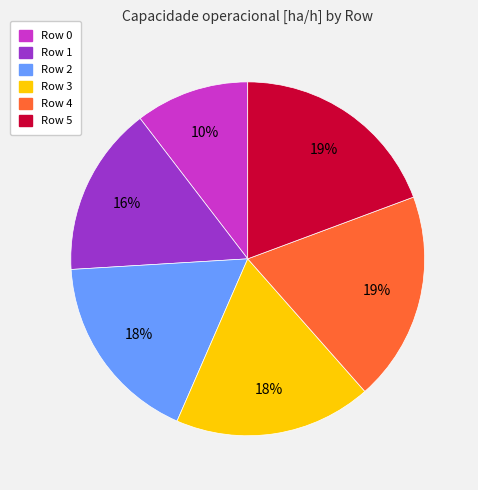

To the nearest percent, what portion does Row 4 represent?

19%